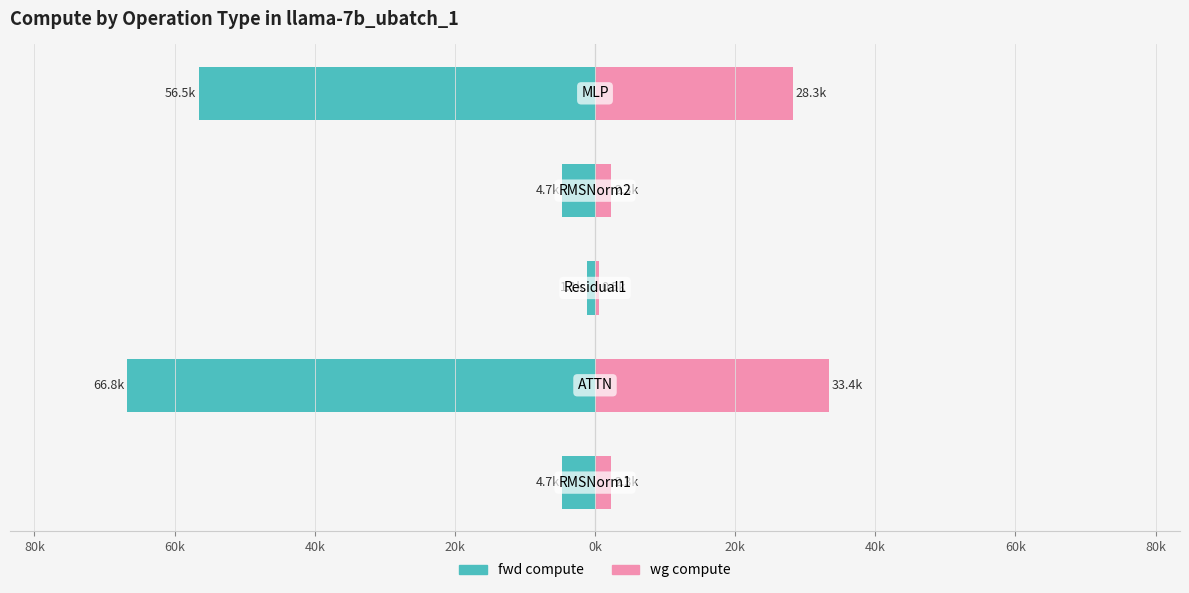

Count the number of categories in the chart.

5